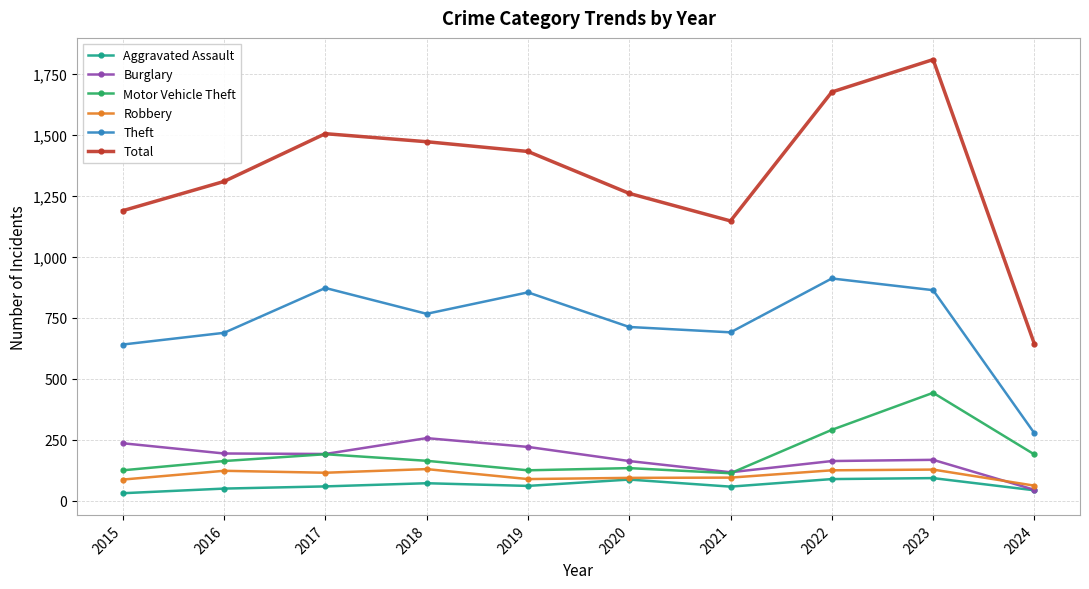

At which category does Theft reach its first local valley?

2018